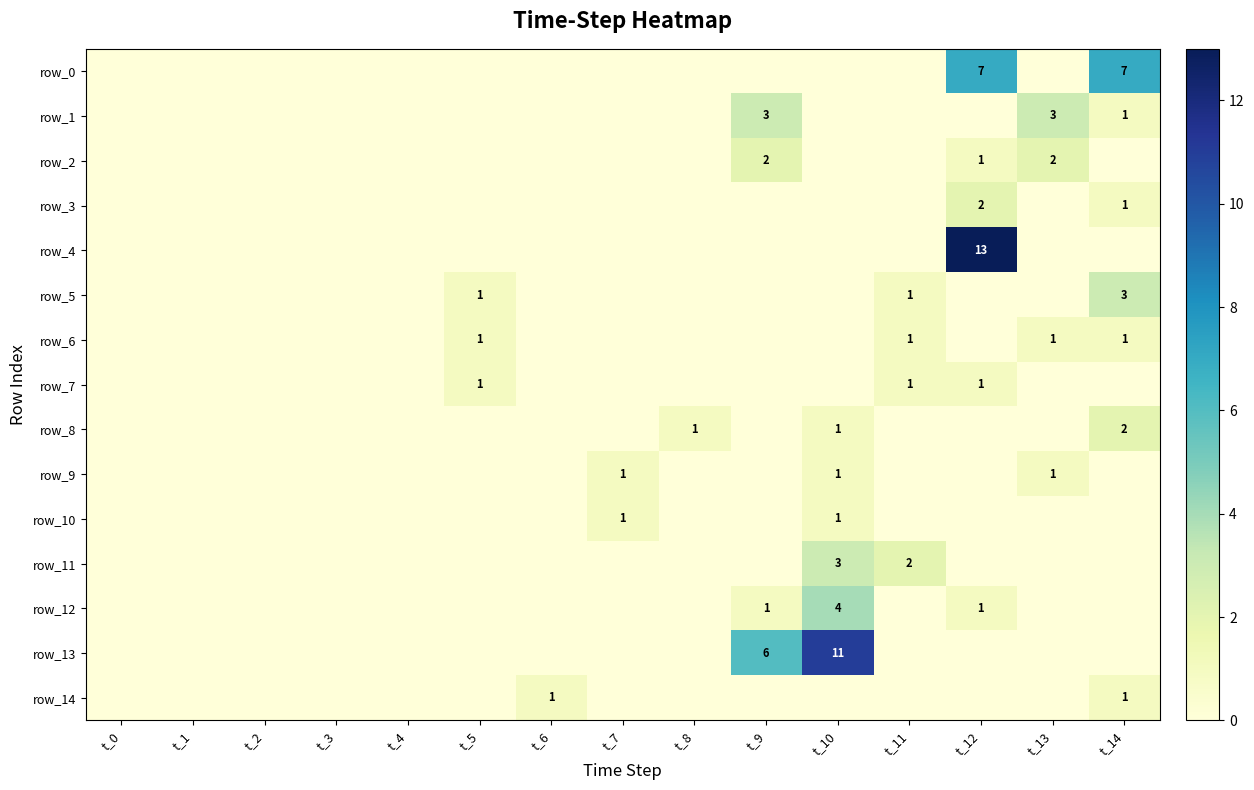

How many row_12 values are between 0 and 1?

14